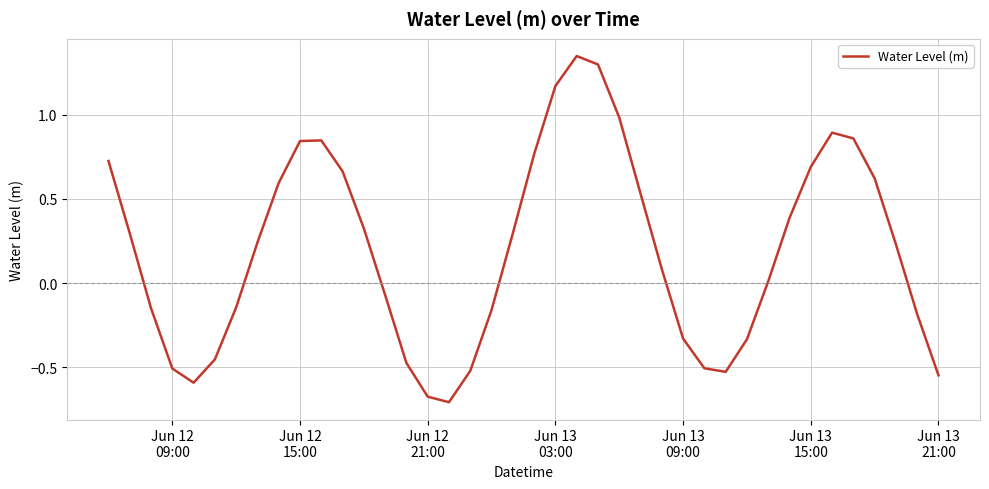

How many lines are shown in the chart?

1